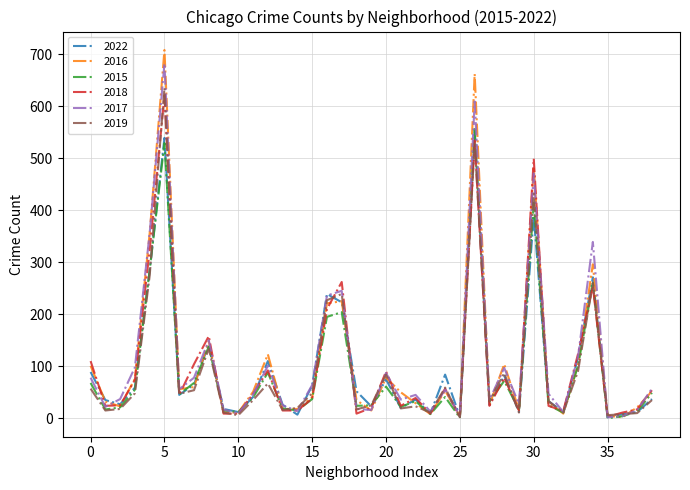

What is the highest value of the 2017 series?

682